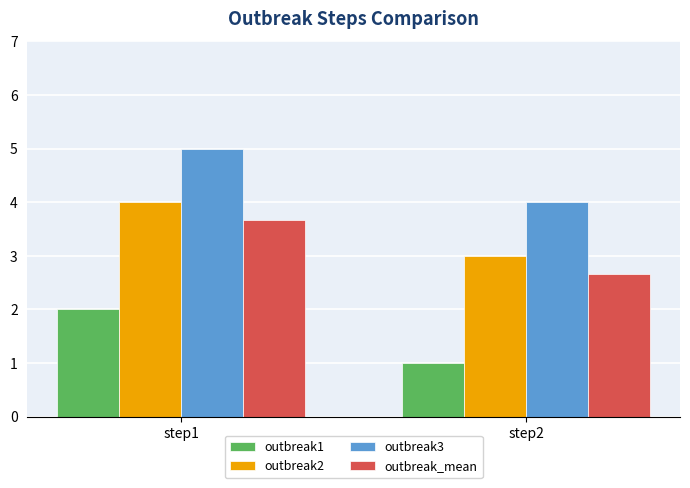

How many bars are there in each group?

4